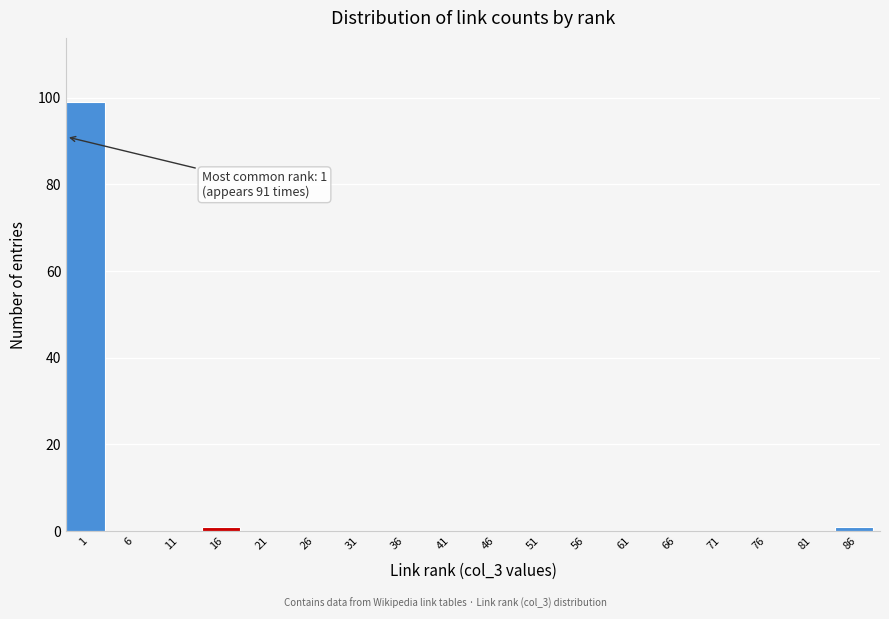

Reading left to right, extract all data points from this chart.

1=99	6=0	11=0	16=1	21=0	26=0	31=0	36=0	41=0	46=0	51=0	56=0	61=0	66=0	71=0	76=0	81=0	86=1